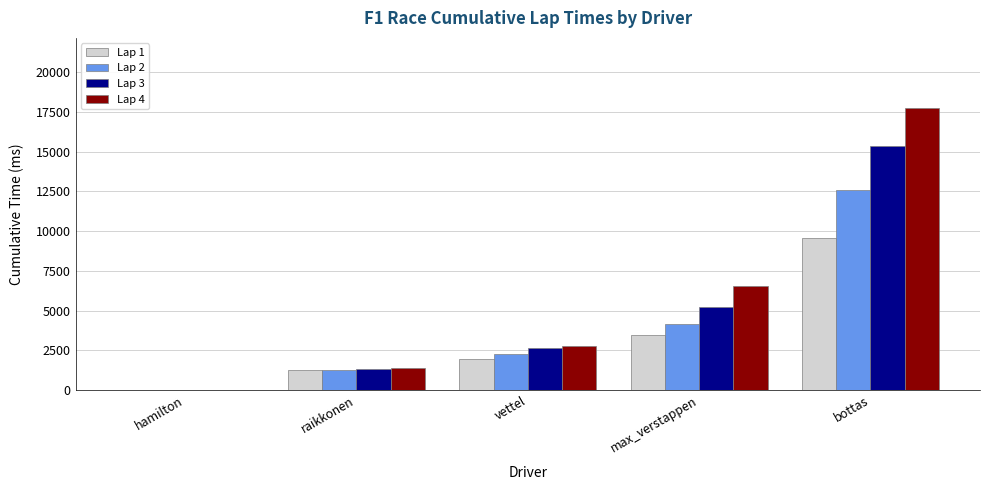

Is the value of Lap 4 at vettel greater than the value of Lap 3 at bottas?

No